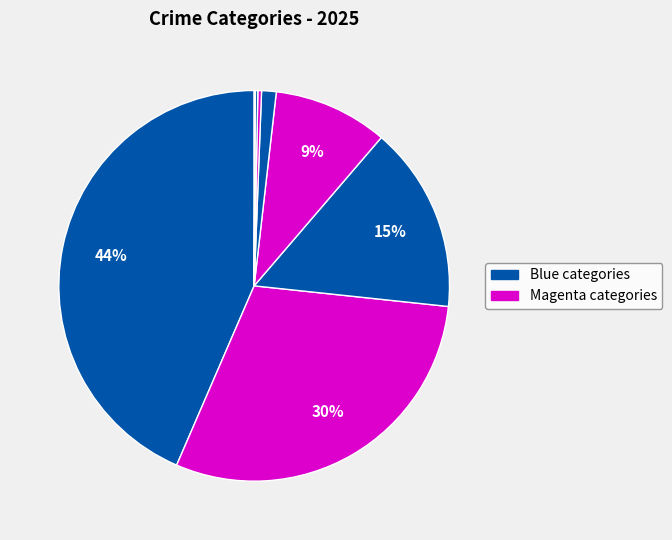

Which slice is the smallest?

Arson